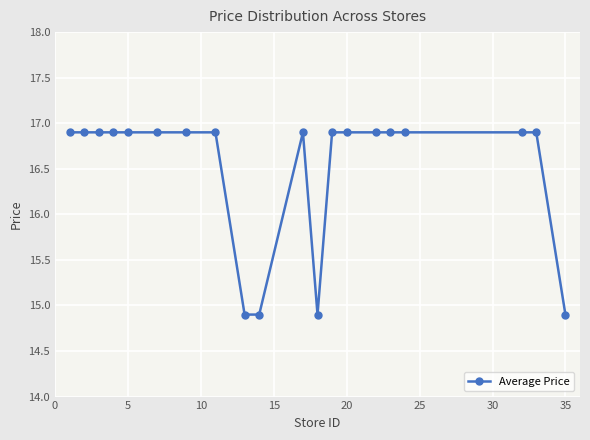

What is the difference between the maximum and second lowest values?

2.0